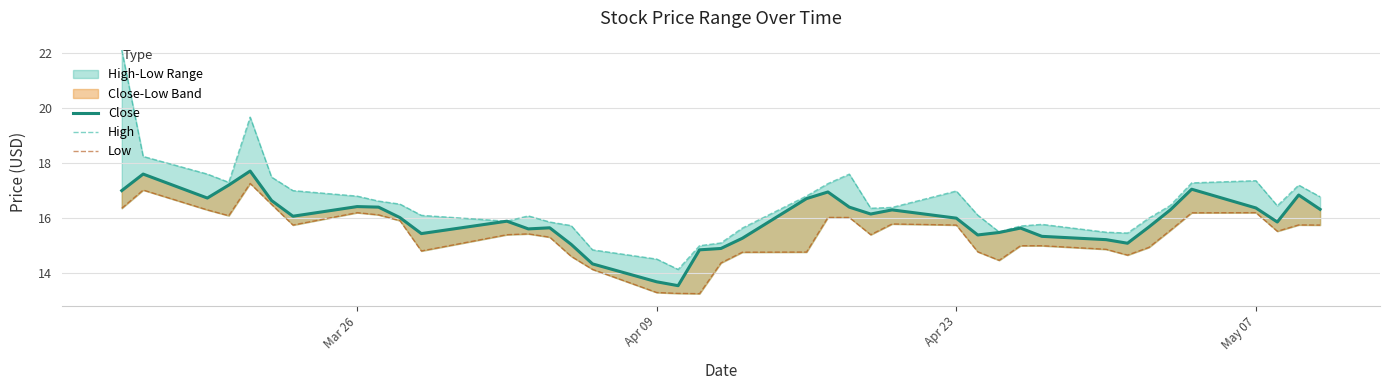

What is the average value of the High series?

16.5